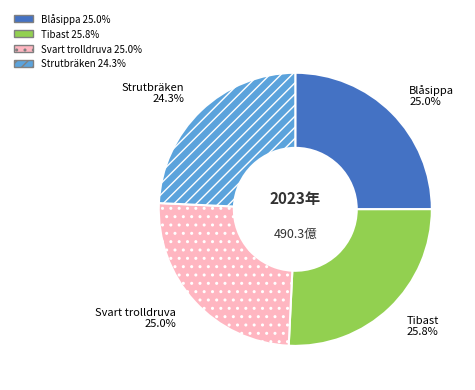

Is there a majority slice in this chart?

No